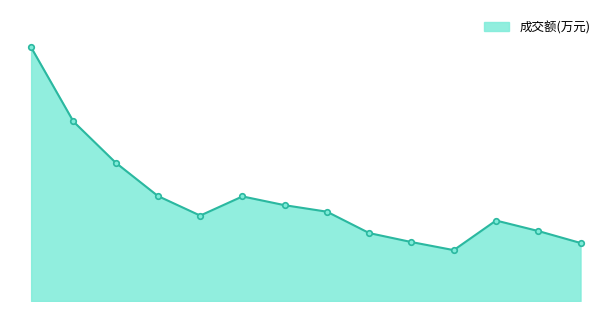

What is the average value?

5192